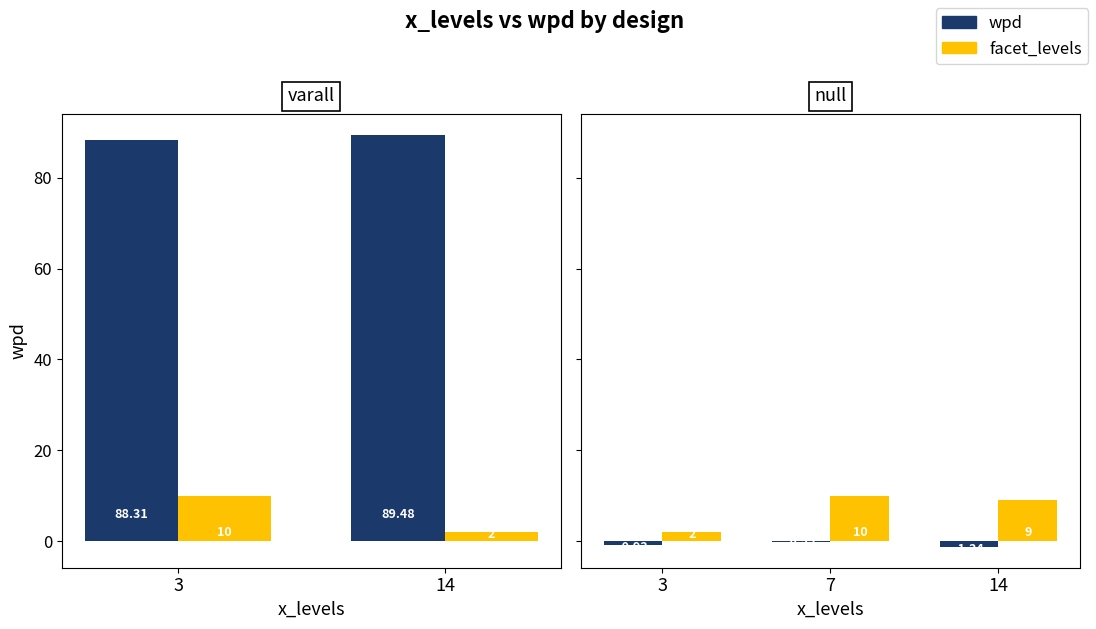

Between 14 and 7, which is larger?

7